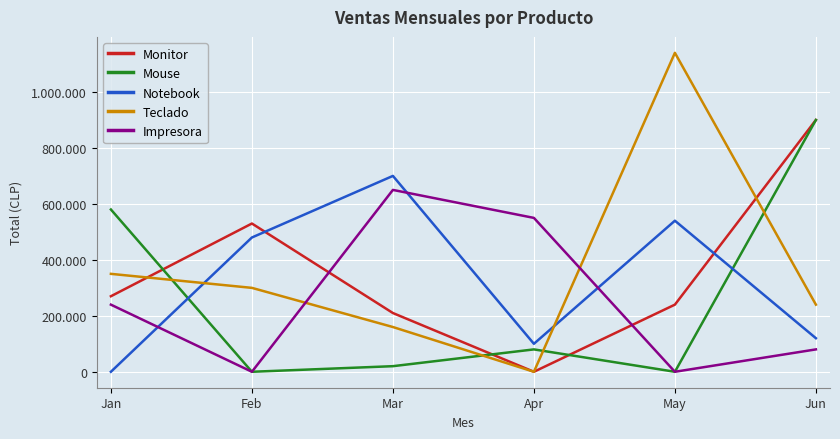

Does the chart display data point markers on the line(s)?

No